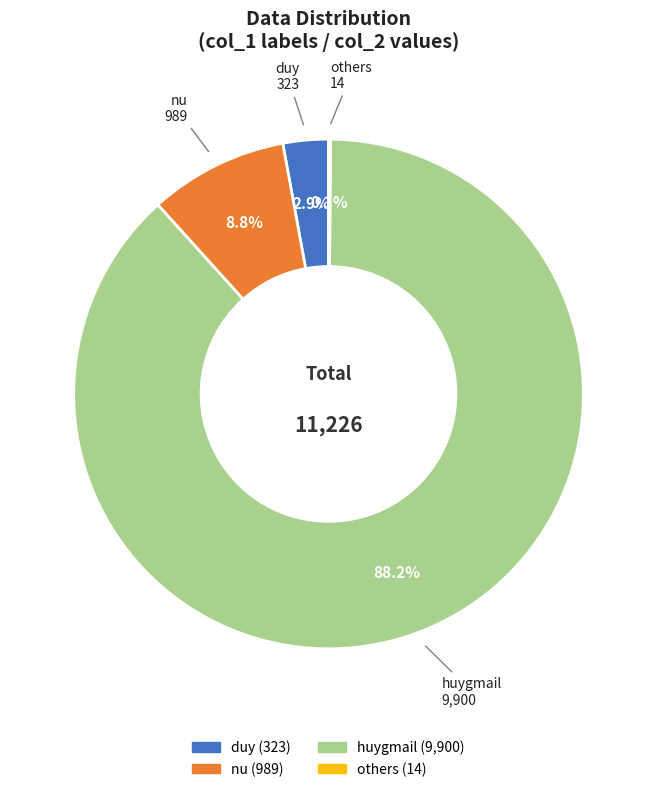

Does any single category account for the majority?

Yes